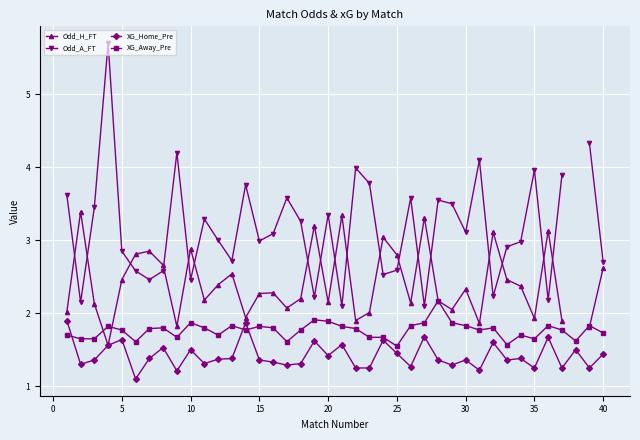

The XG_Away_Pre series shows 2.5 at 40. True or false?

False